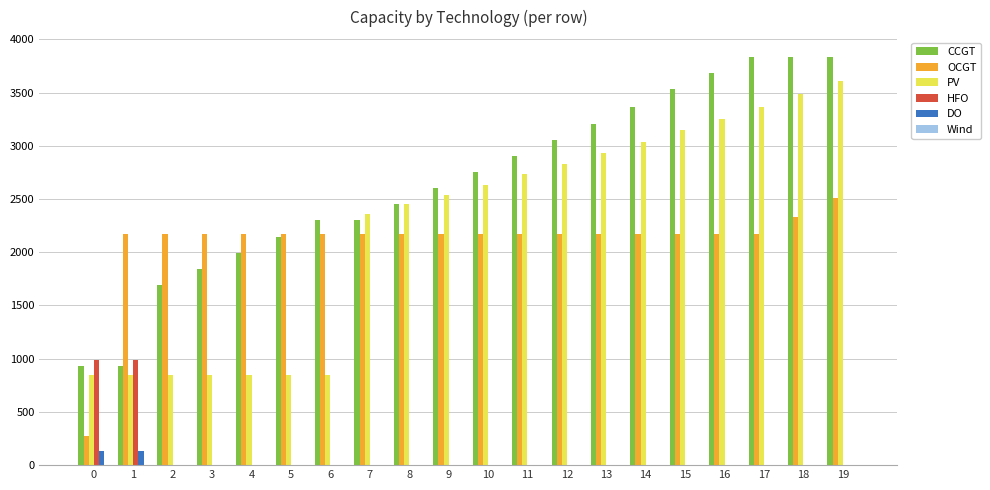

Which series changed the most between 2 and 9?

PV